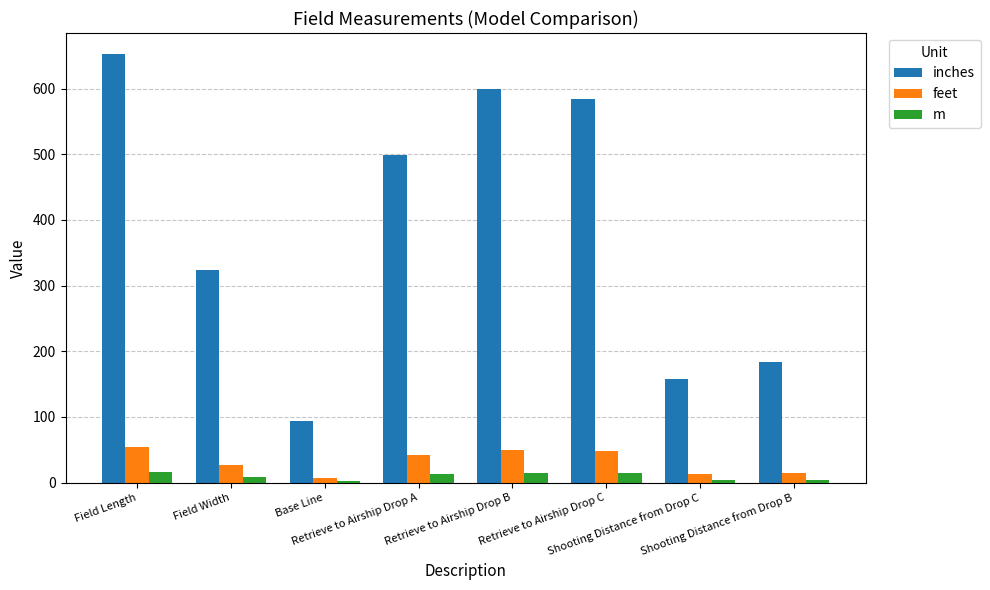

How many categories are shown in the chart?

8